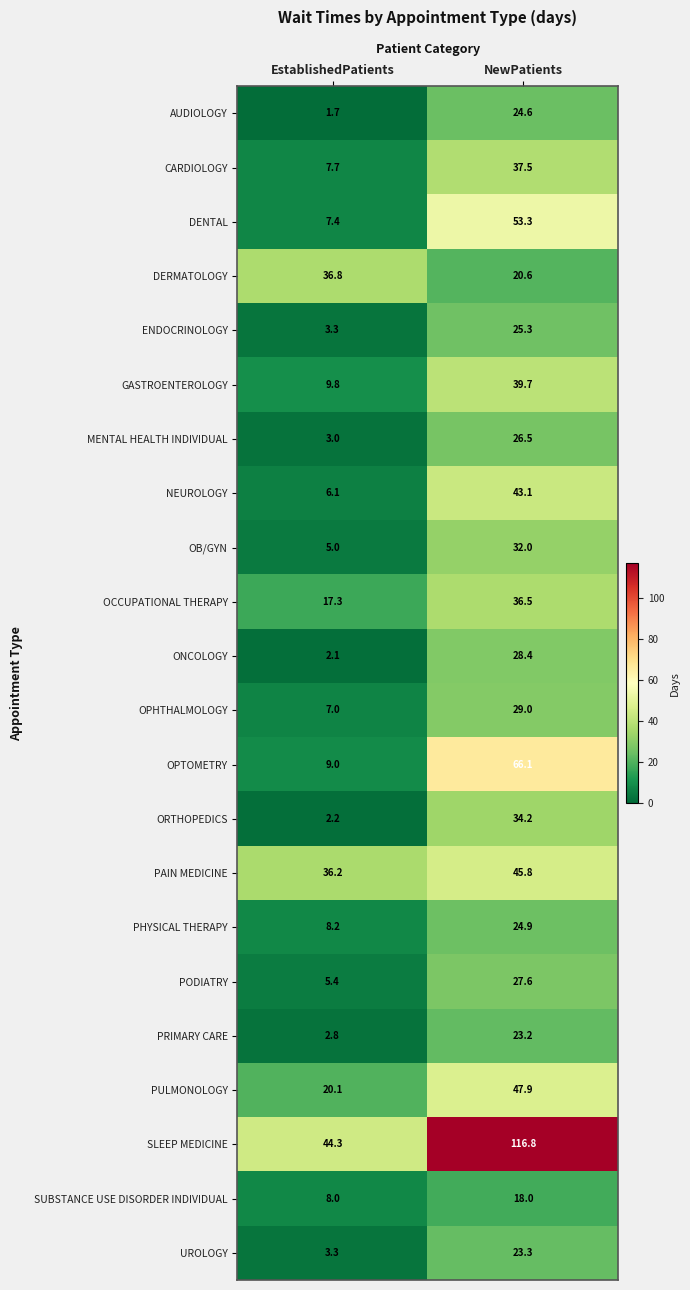

Which series has the largest total across all categories?

SLEEP MEDICINE